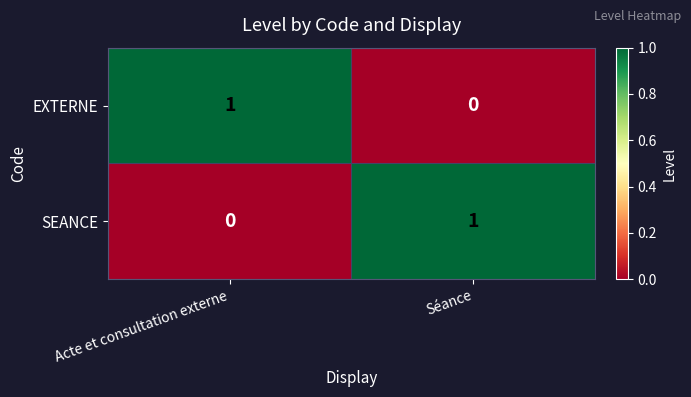

Which category has the highest value in the EXTERNE series?

Acte et consultation externe